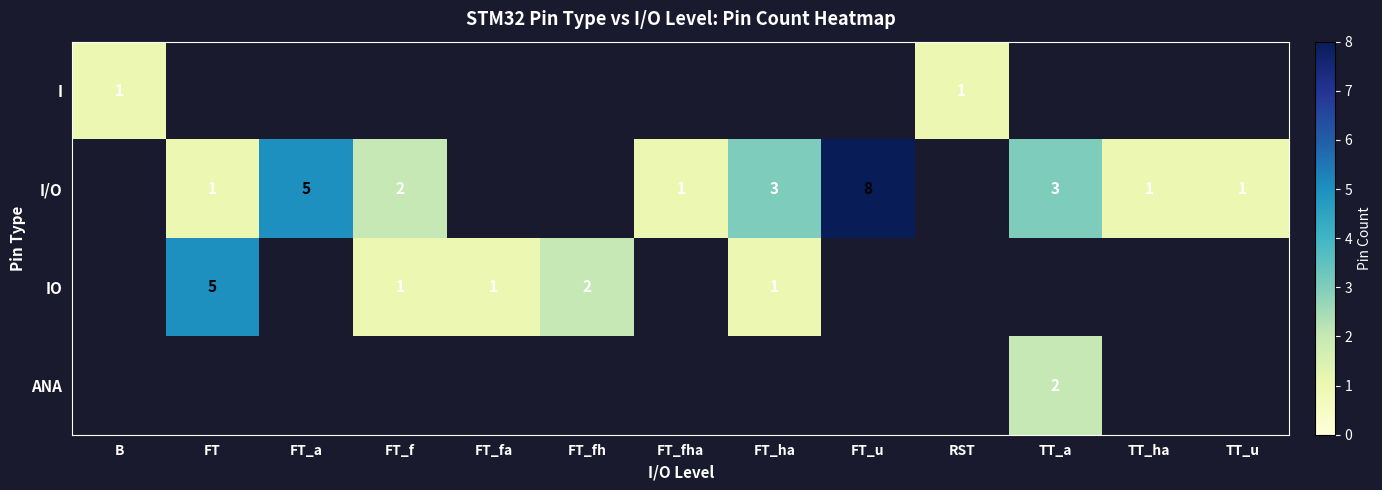

How many distinct data groups are displayed?

4